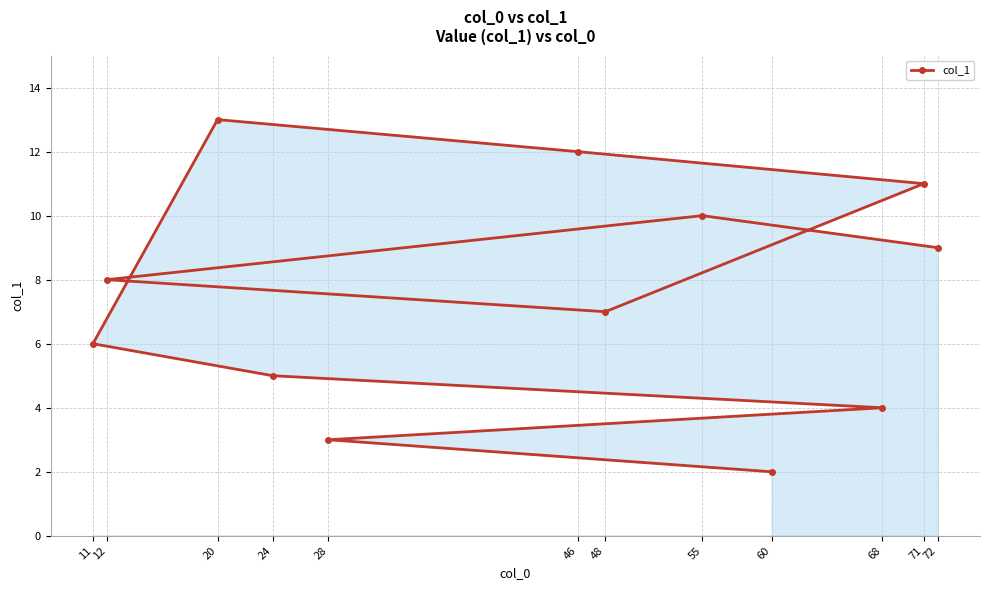

What is the value of the 5th point from the left?

3